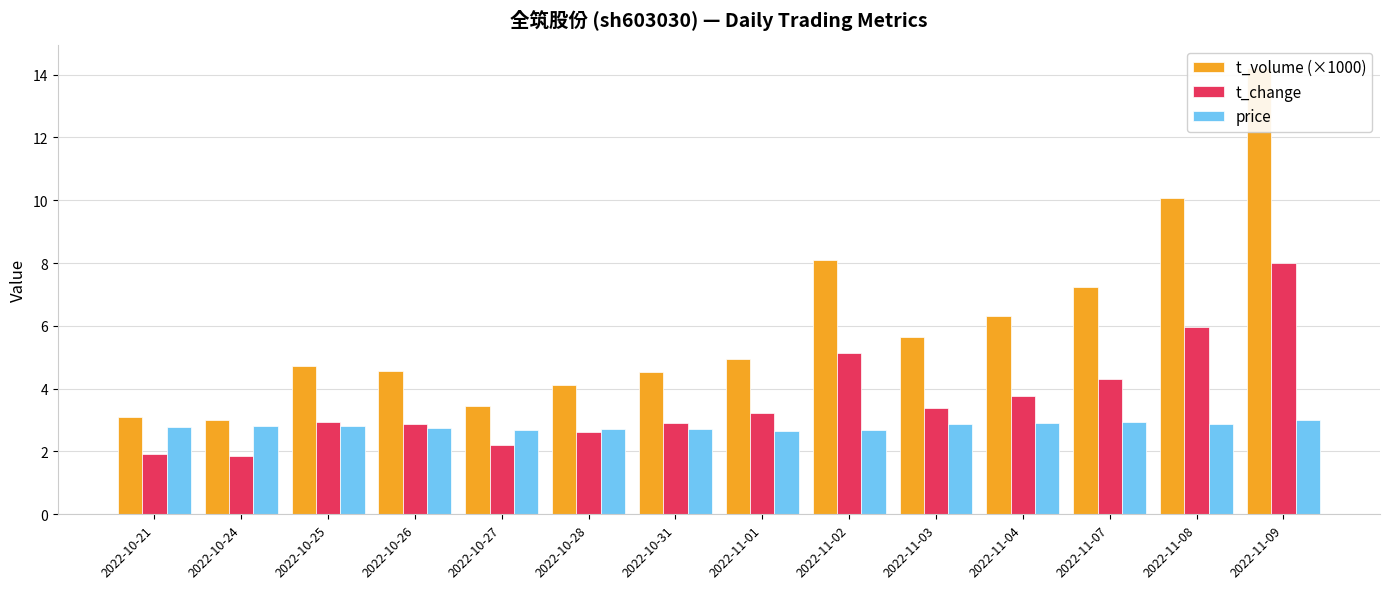

At which category does the chart reach its minimum across all series?

2022-10-24